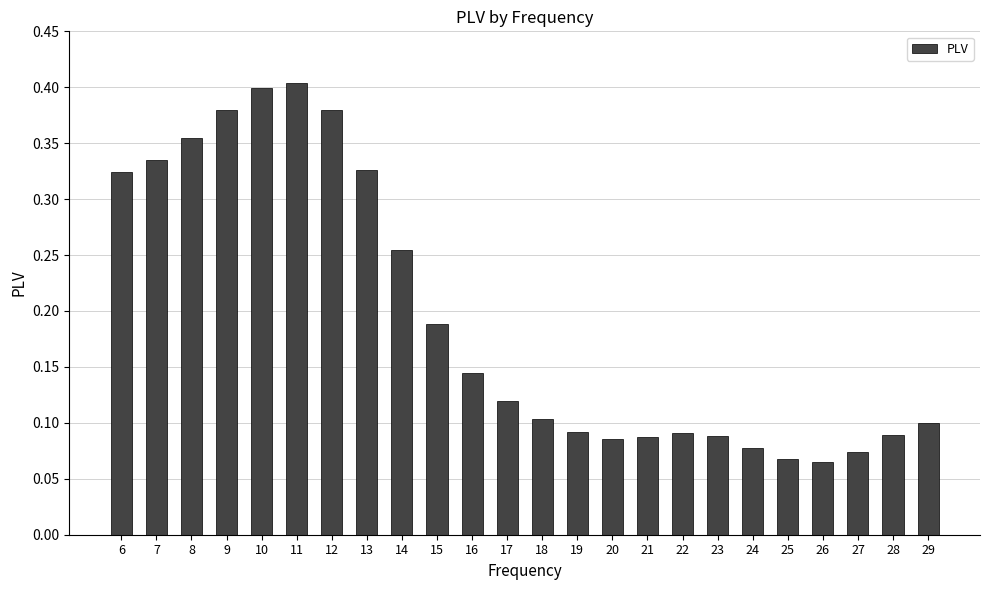

The chart shows a value of 0.0 at 18. True or false?

False